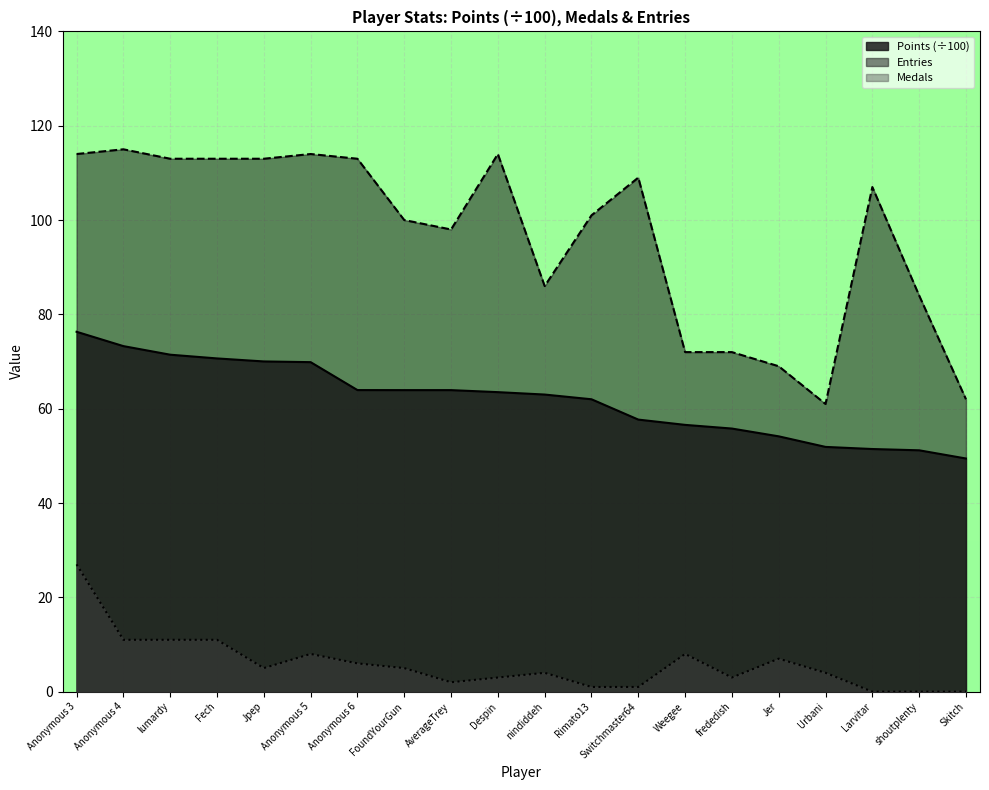

Reading left to right, list all the values displayed in this chart.

Points: 76.3	73.3	71.5	70.7	70.0	69.9	64.0	63.9	63.9	63.5	63.0	62.0	57.7	56.6	55.8	54.1	51.9	51.5	51.2	49.4
Medals: 27.0	11.0	11.0	11.0	5.0	8.0	6.0	5.0	2.0	3.0	4.0	1.0	1.0	8.0	3.0	7.0	4.0	0.0	0.0	0.0
Entries: 114.0	115.0	113.0	113.0	113.0	114.0	113.0	100.0	98.0	114.0	86.0	101.0	109.0	72.0	72.0	69.0	61.0	107.0	84.0	62.0